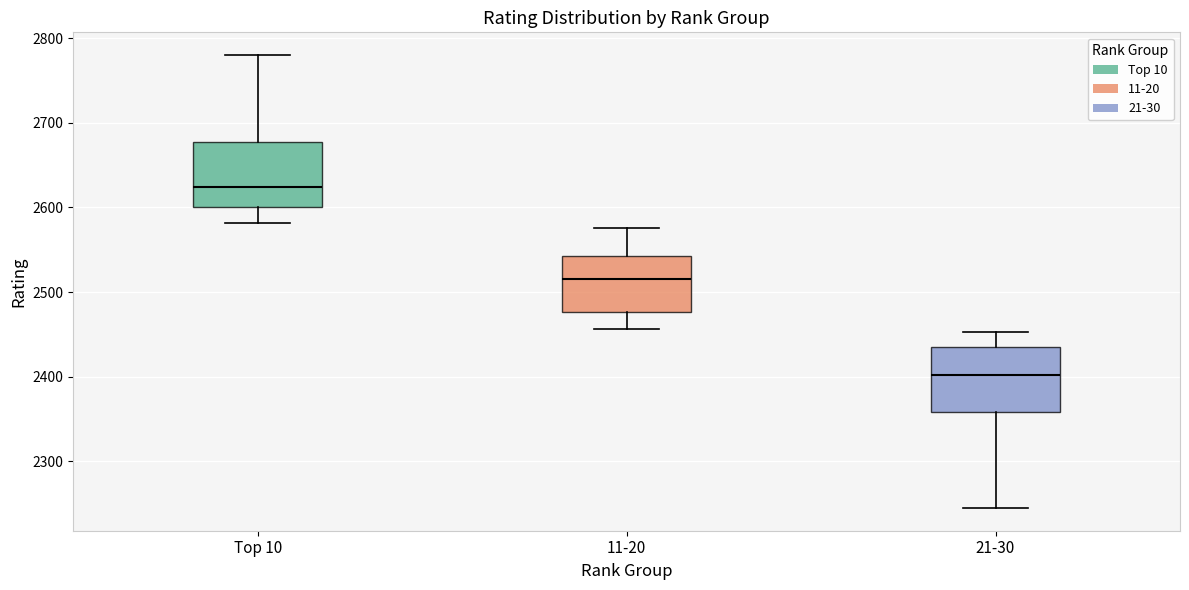

Reading left to right, read every box against the y-axis: the position of its median line, the range the box covers, and the ends of its whiskers. The values are not printed on the chart, so give them approximately, as read against the axis.

Top 10: median 2620, box 2600 to 2680, whiskers 2580 to 2780
11-20: median 2520, box 2480 to 2540, whiskers 2460 to 2580
21-30: median 2400, box 2360 to 2440, whiskers 2250 to 2450